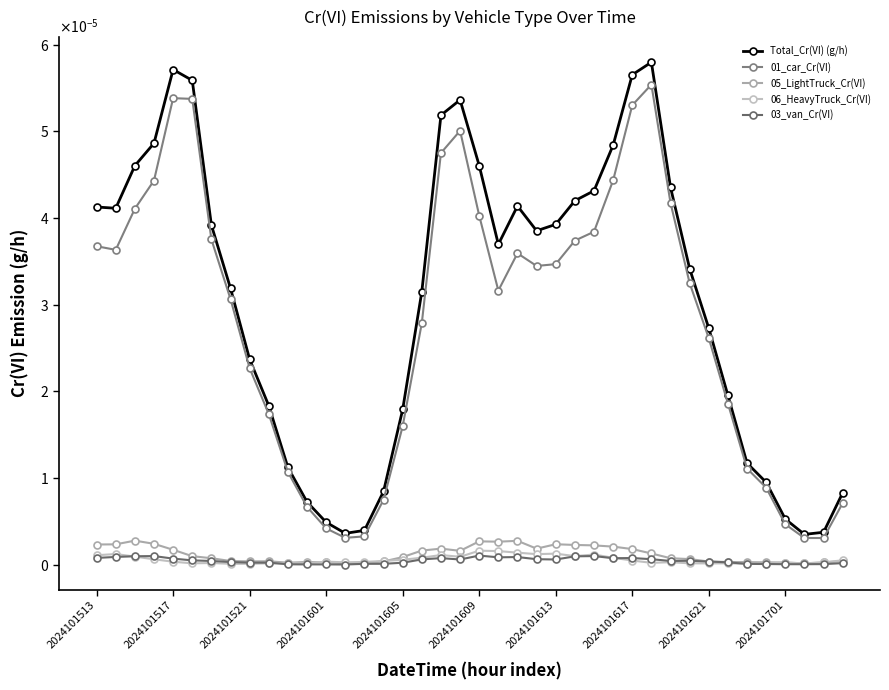

True or false: 05_LightTruck_Cr(VI) and 01_car_Cr(VI) cross at least once.

False